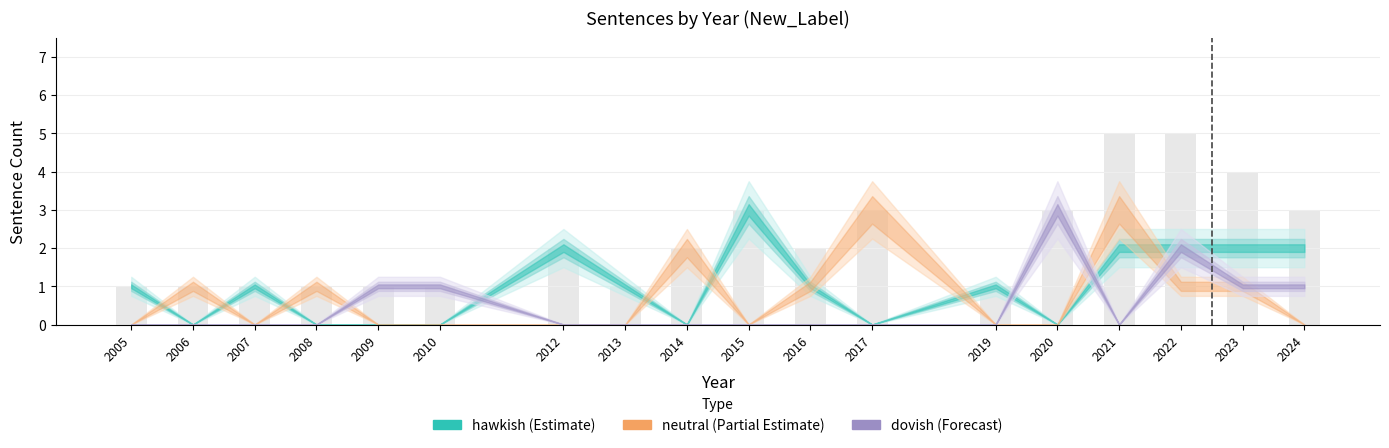

Are the bars grouped side by side (vs. stacked)?

No